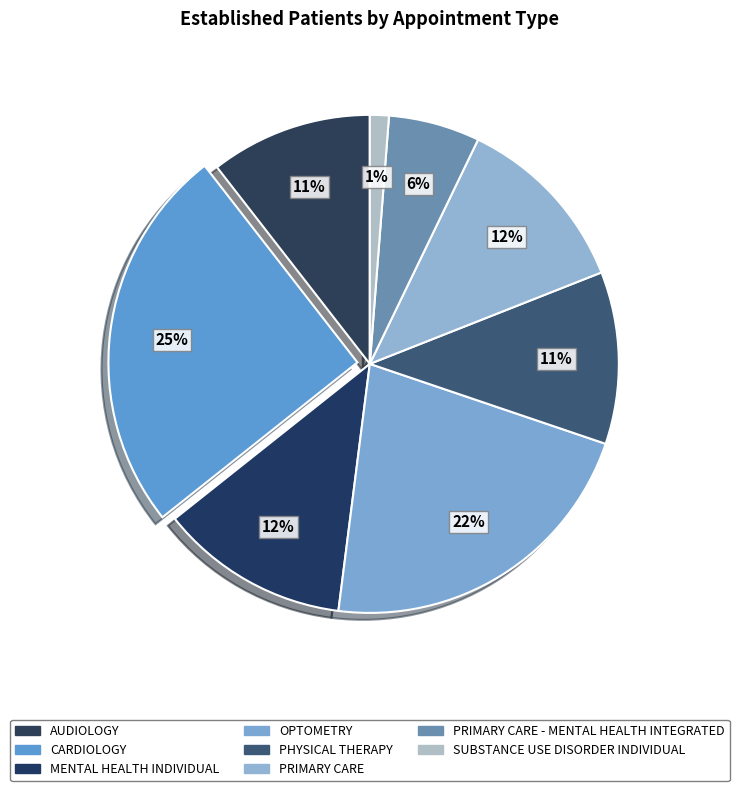

Which slice is the largest?

CARDIOLOGY